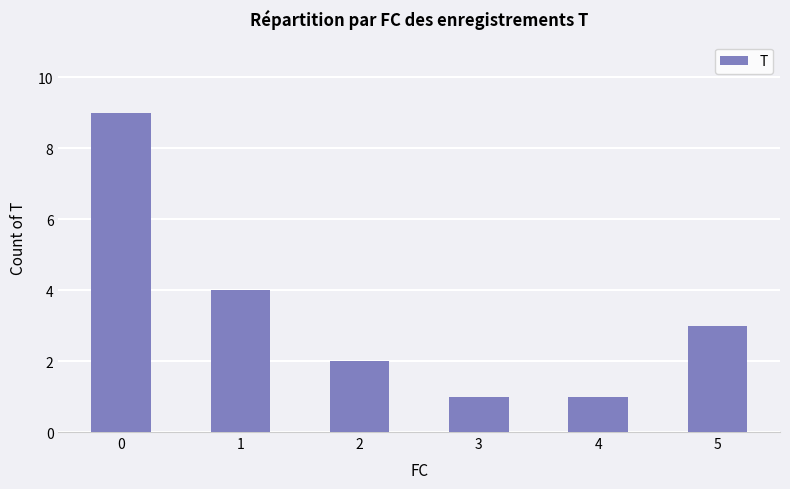

What is the sum of all values?

20